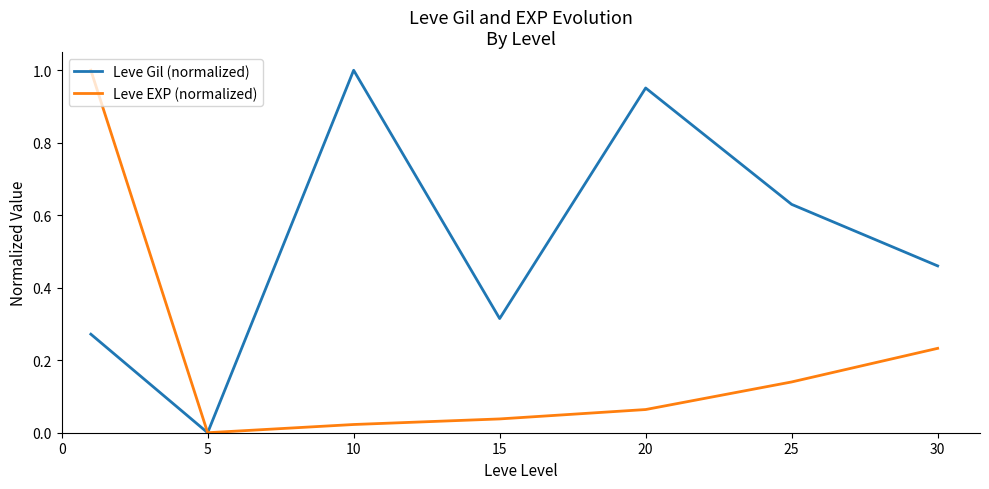

Which series has the largest total across all categories?

Leve Gil (normalized)